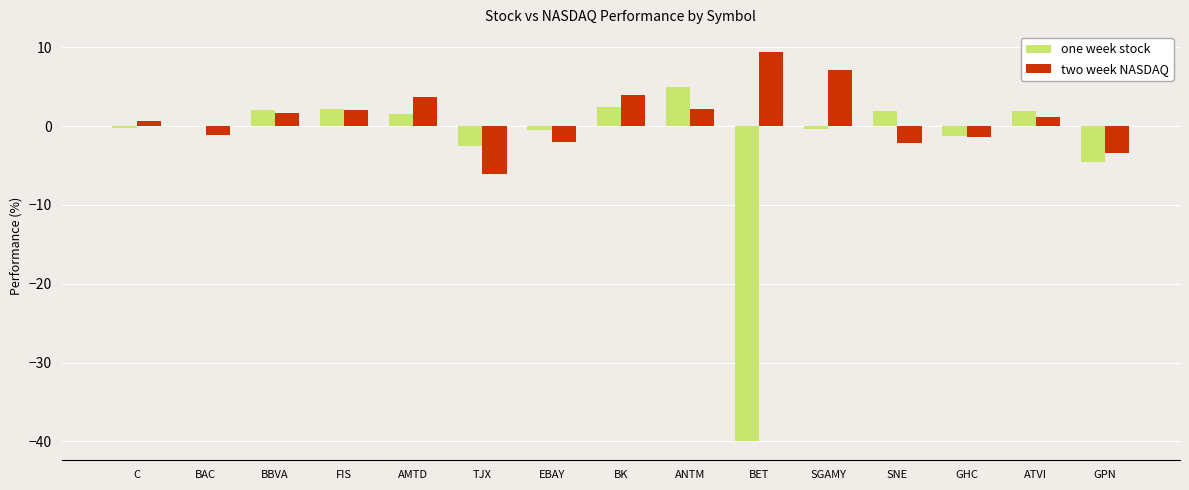

The two week NASDAQ series shows -6.1 at TJX. True or false?

True